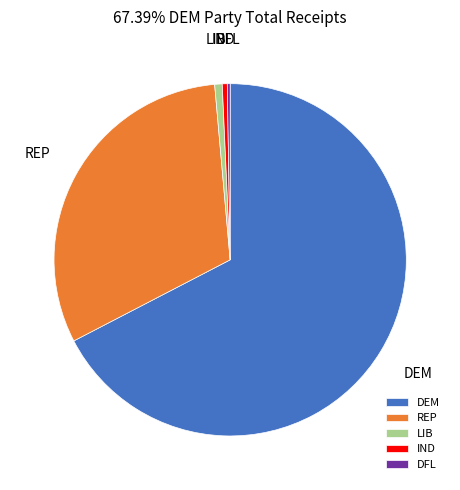

True or false: REP accounts for 22% of the total.

False